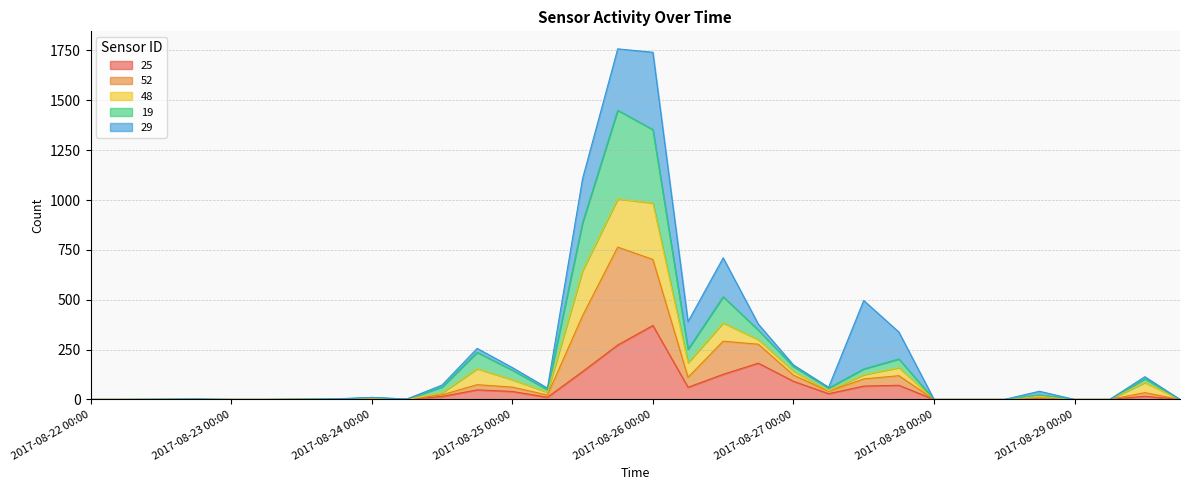

In 25, how many points are higher than both neighbors (excluding endpoints)?

7